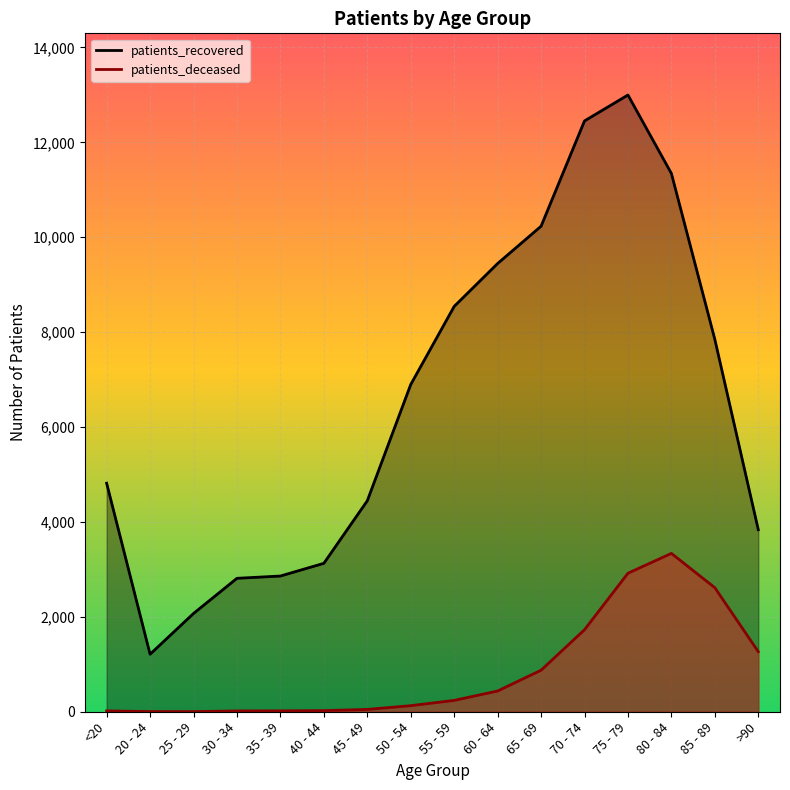

What is the sum of all patients_deceased values?

13677